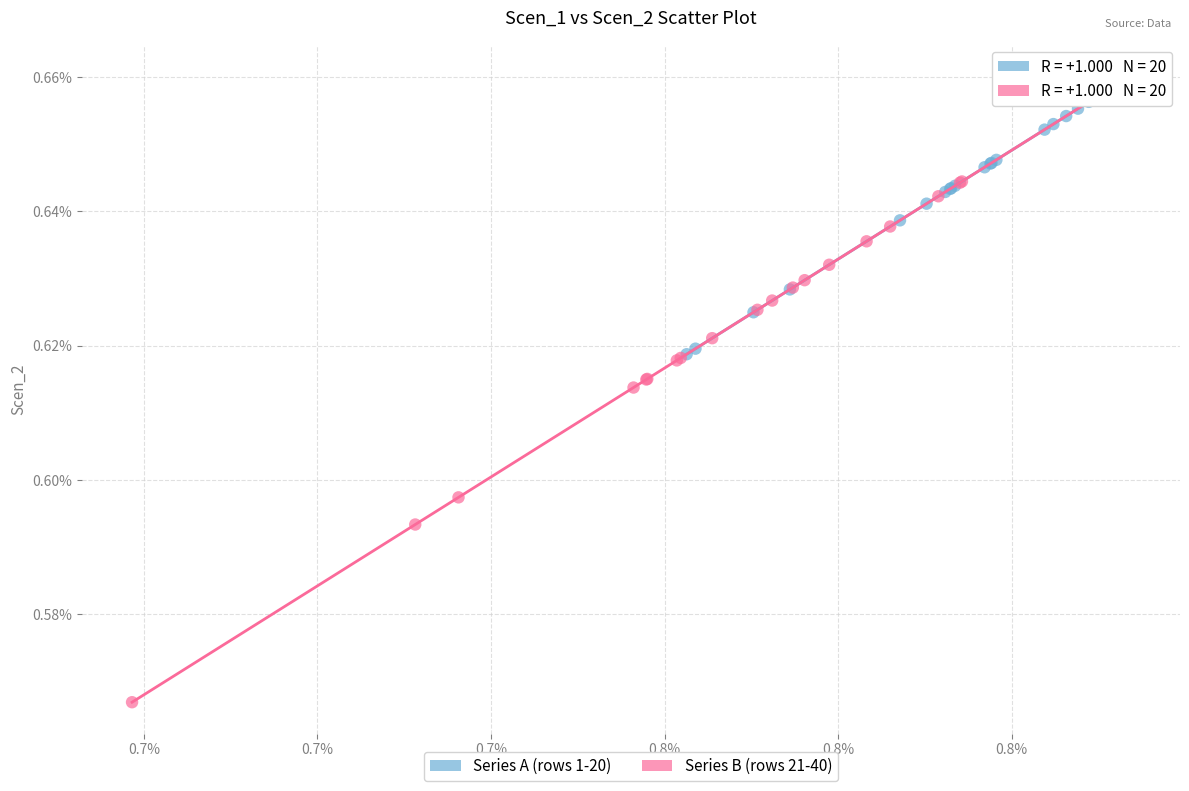

What are all the series names shown in the legend?

Series A (rows 1-20), Series B (rows 21-40)